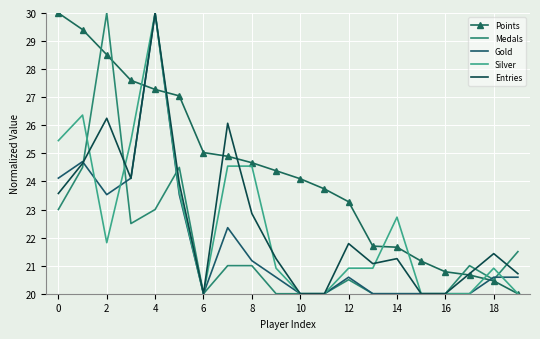

What is the sum of all Silver values?

448.2